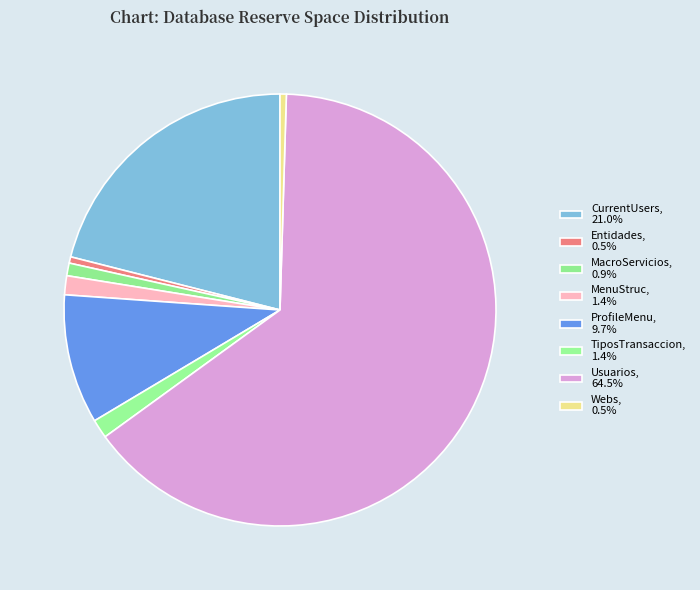

Between MacroServicios and TiposTransaccion, which is larger?

TiposTransaccion